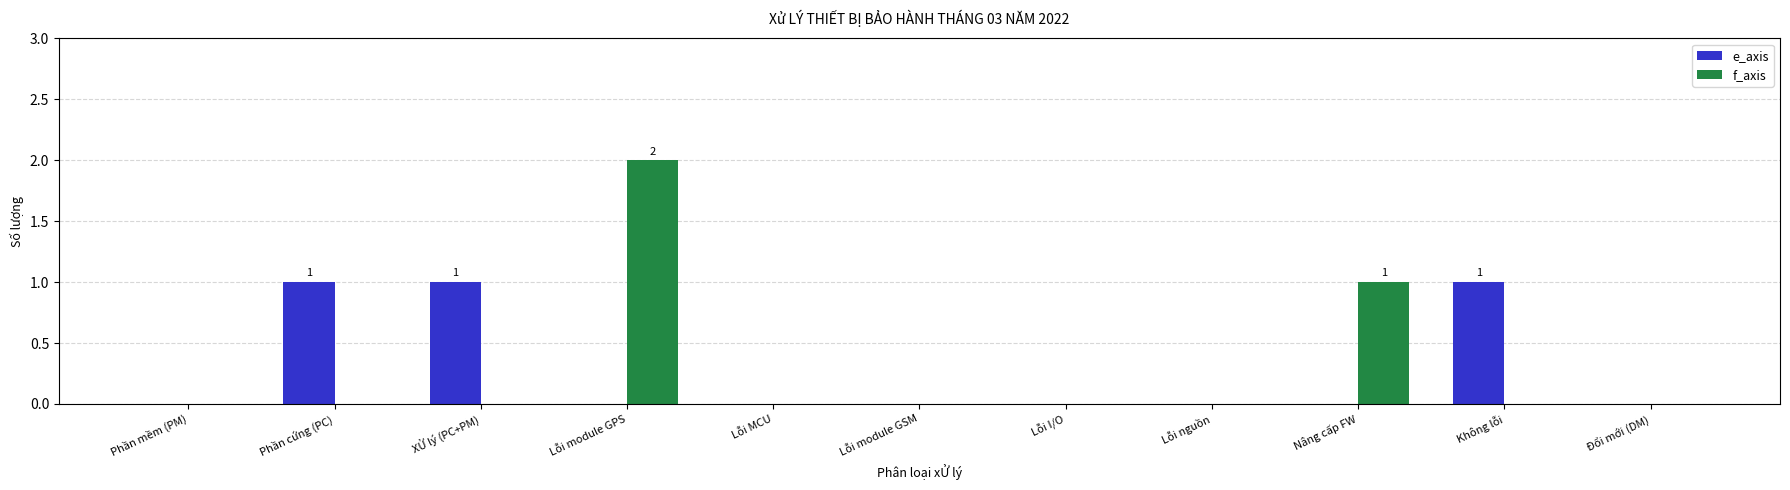

What is the sum of all f_axis values?

3